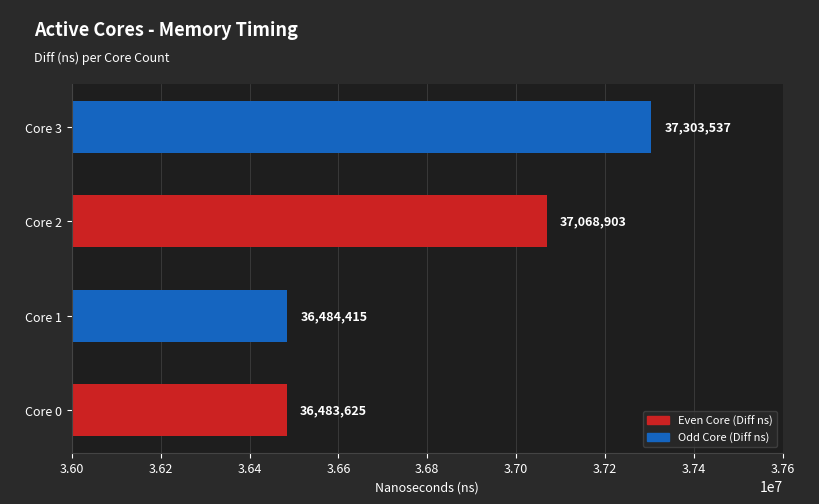

What is the difference between the maximum and minimum values?

819912